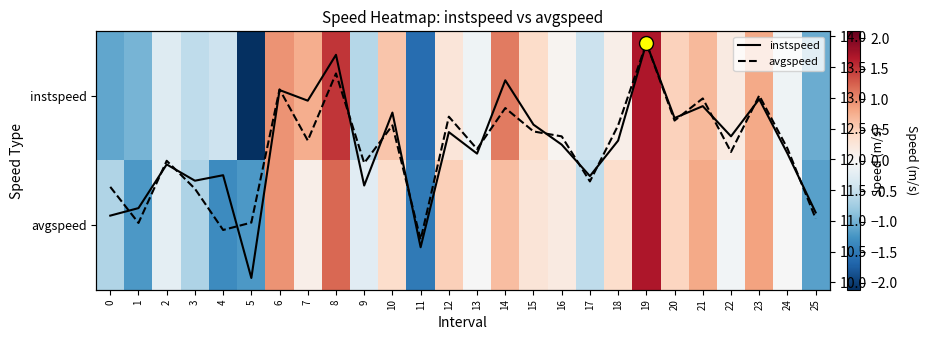

Which series has the largest total across all categories?

instspeed